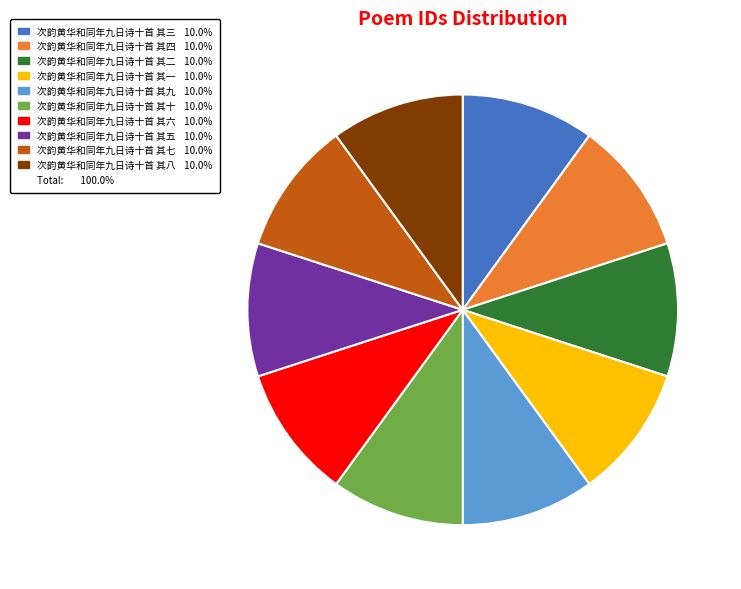

Does any single category account for the majority?

No